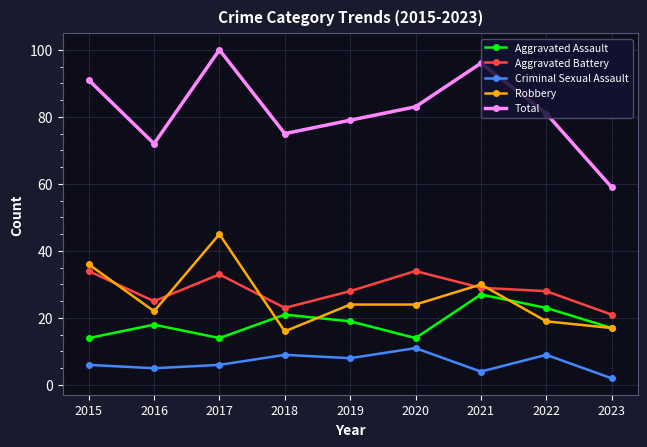

At which category does the chart reach its minimum across all series?

2023